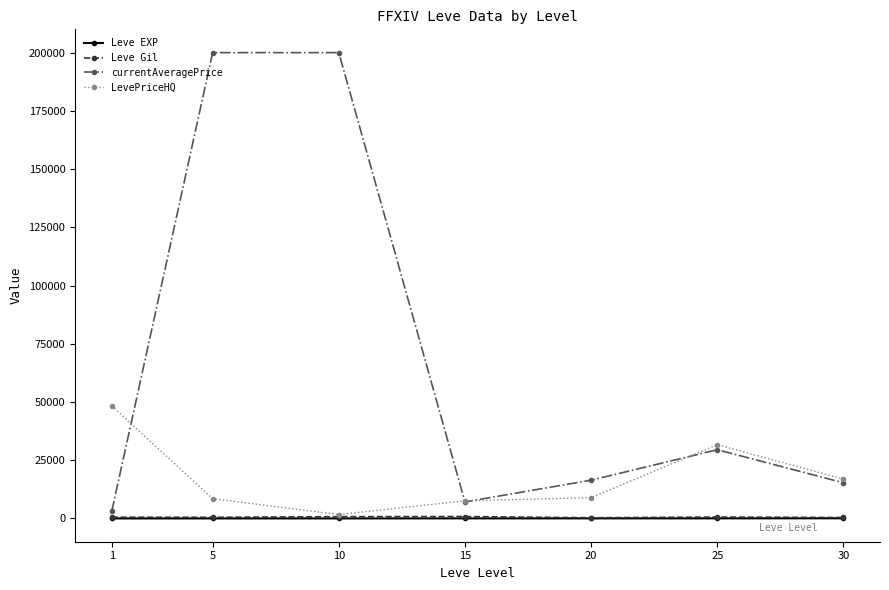

What is the greatest value displayed?

200000.0